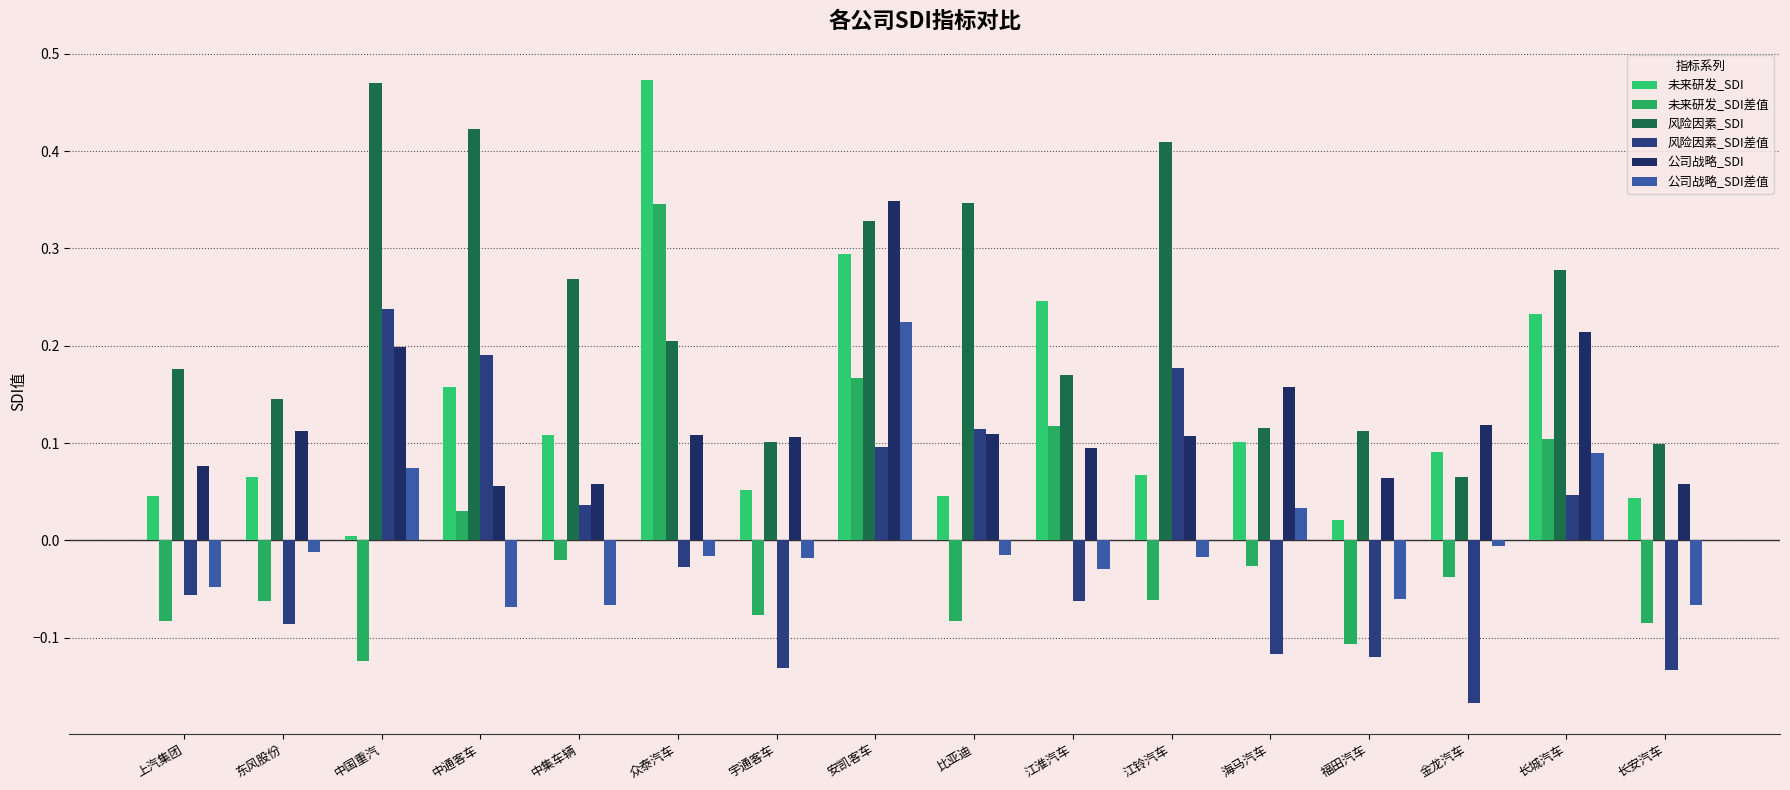

What is the value of the 公司战略_SDI bar at the 10th from the left?

0.1